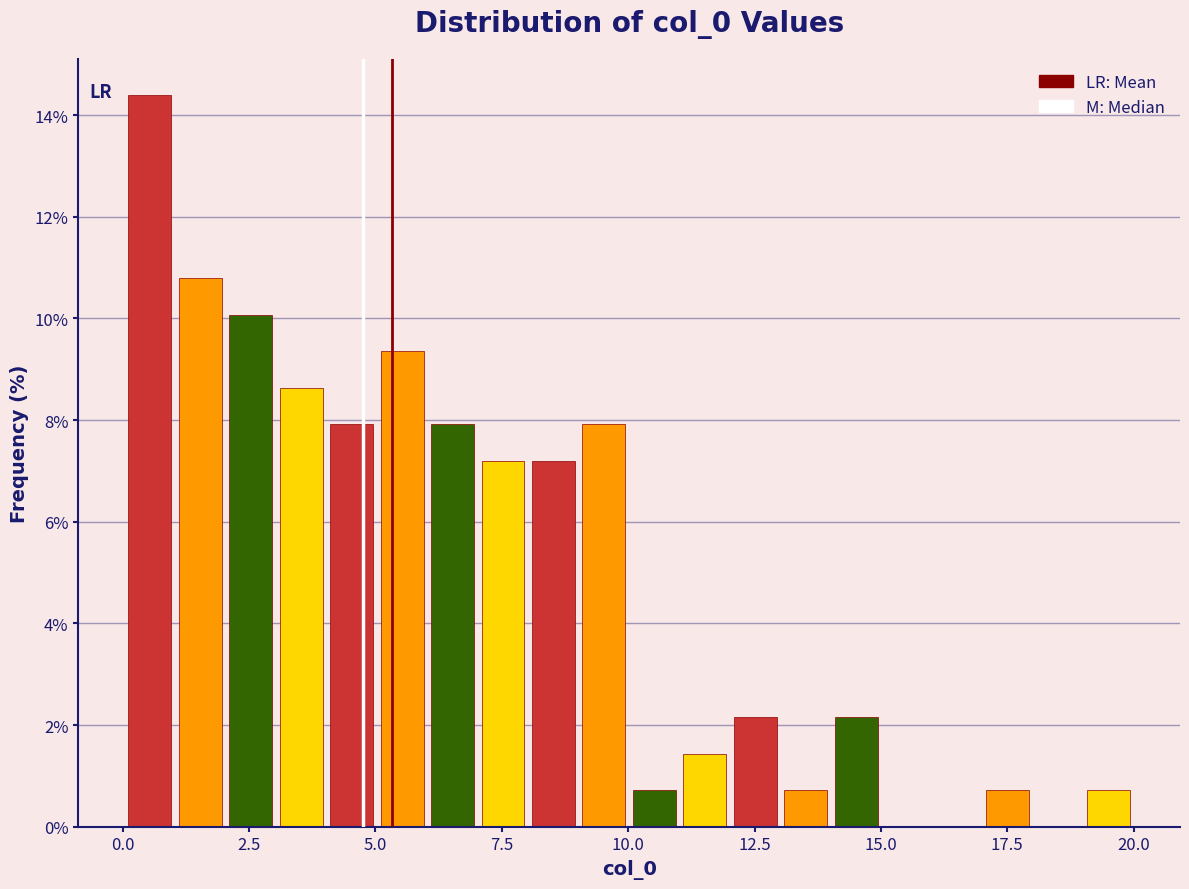

Around what value on the x-axis is the tallest bar? Give the approximate position of its centre, as read against the axis.

0.5